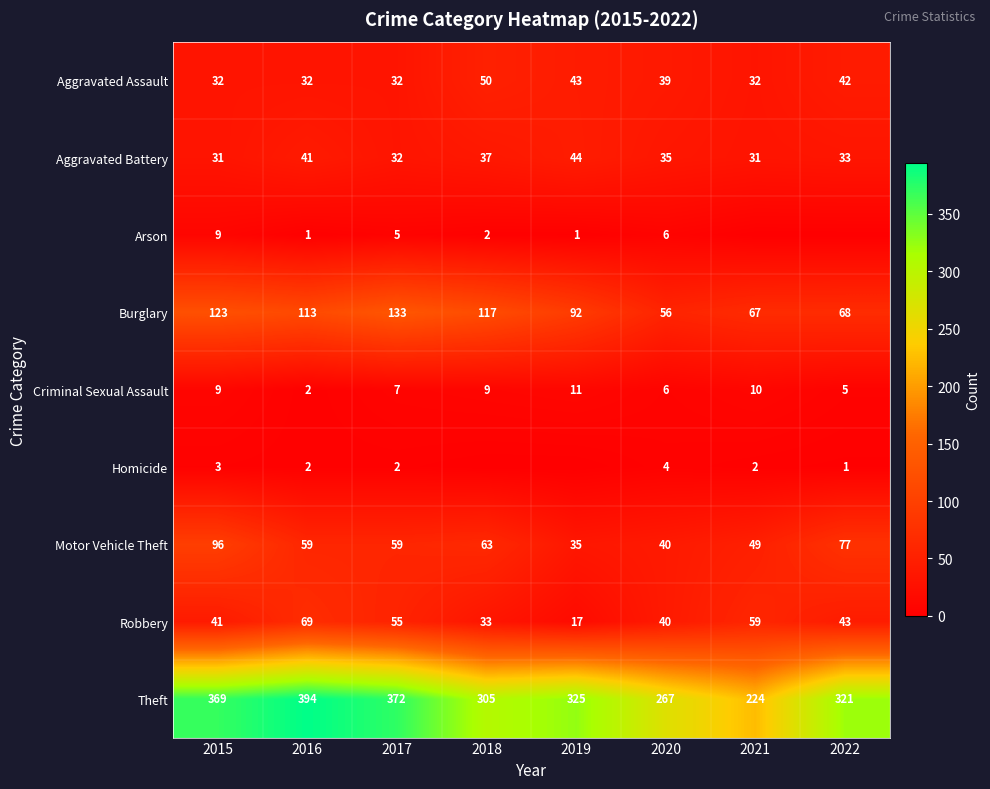

At how many categories does at least one series exceed 76?

8